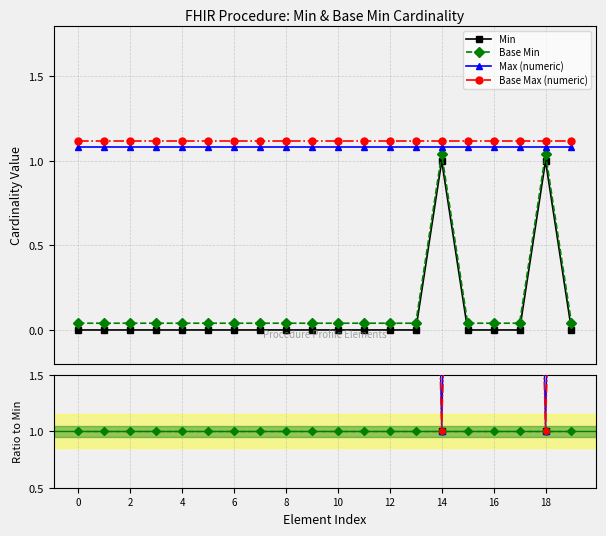

True or false: Base Max (numeric) has more than 1 points higher than both neighbors.

False